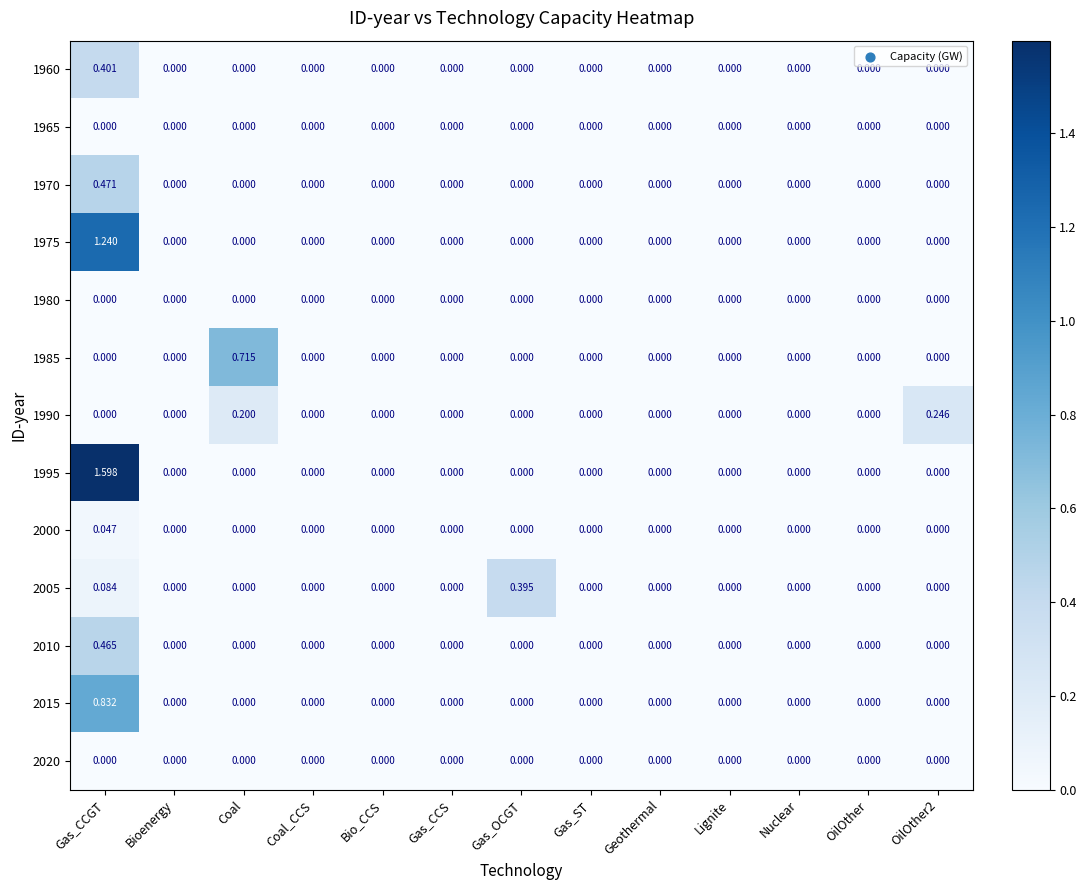

At which label does 1995 reach its peak?

Gas_CCGT